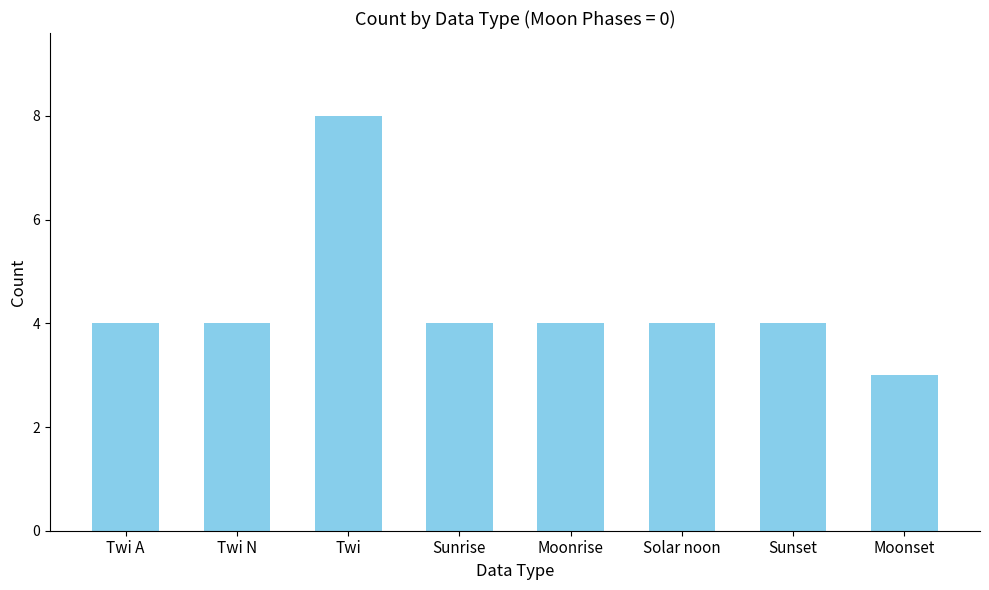

What is the average value?

4